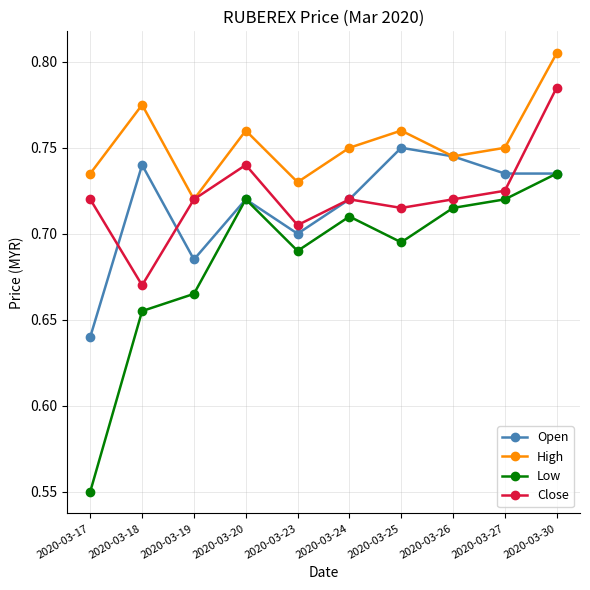

What are all the series names shown in the legend?

Open, High, Low, Close